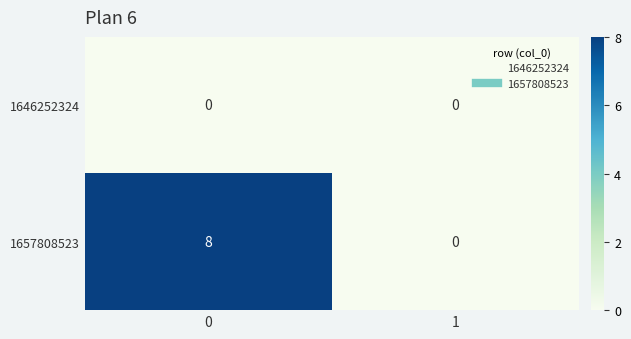

Which series has the largest total across all categories?

1657808523